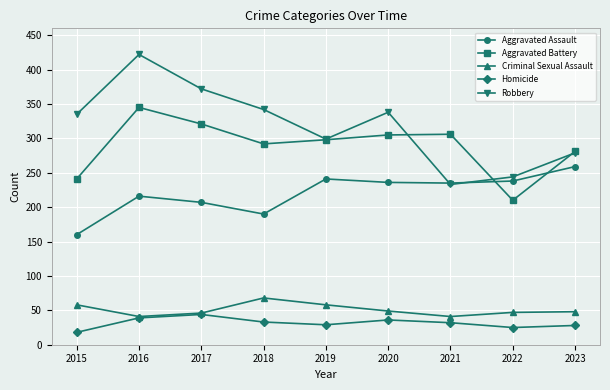

What is the value of the Aggravated Assault point at the 8th from the left?

238